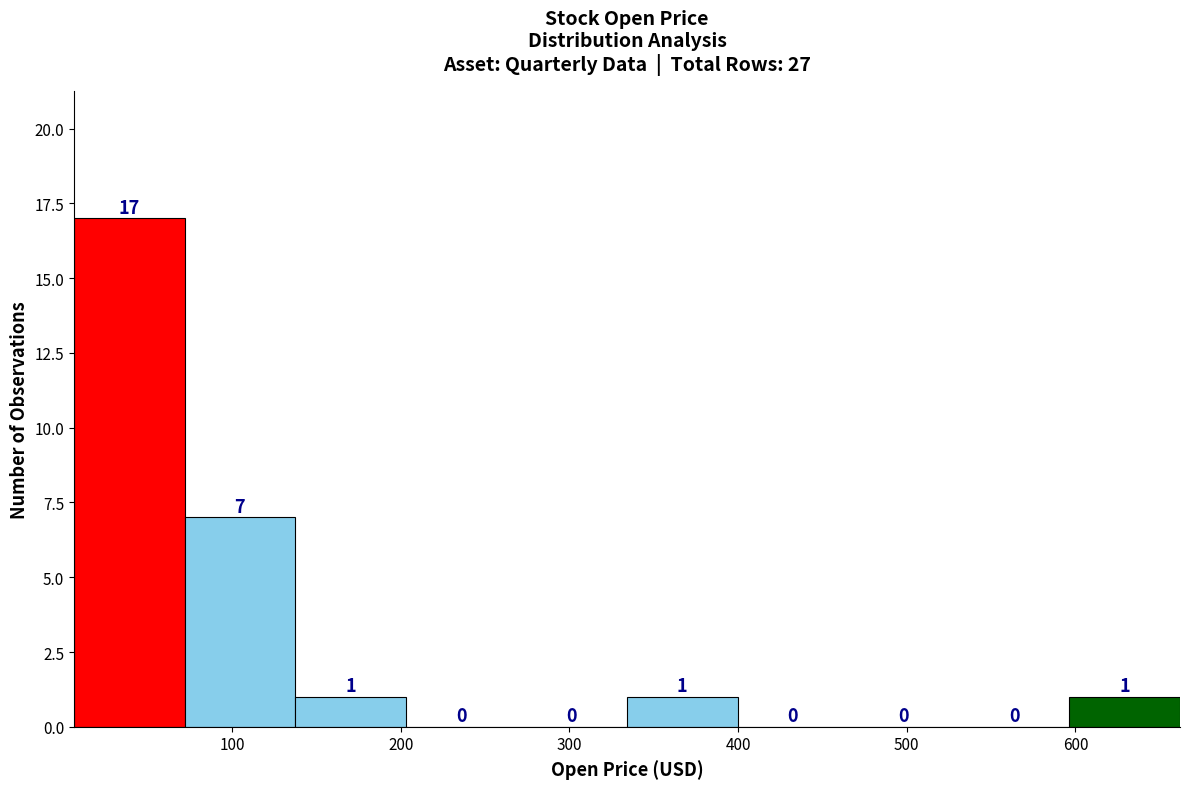

Reading left to right, transcribe this chart: for each bar, give the range it covers on the x-axis and its height. The bar edges are not printed on the chart, so give them approximately, as read against the axis.

10 to 70: 17
70 to 140: 7
140 to 200: 1
200 to 270: 0
270 to 330: 0
330 to 400: 1
400 to 470: 0
470 to 530: 0
530 to 600: 0
600 to 660: 1